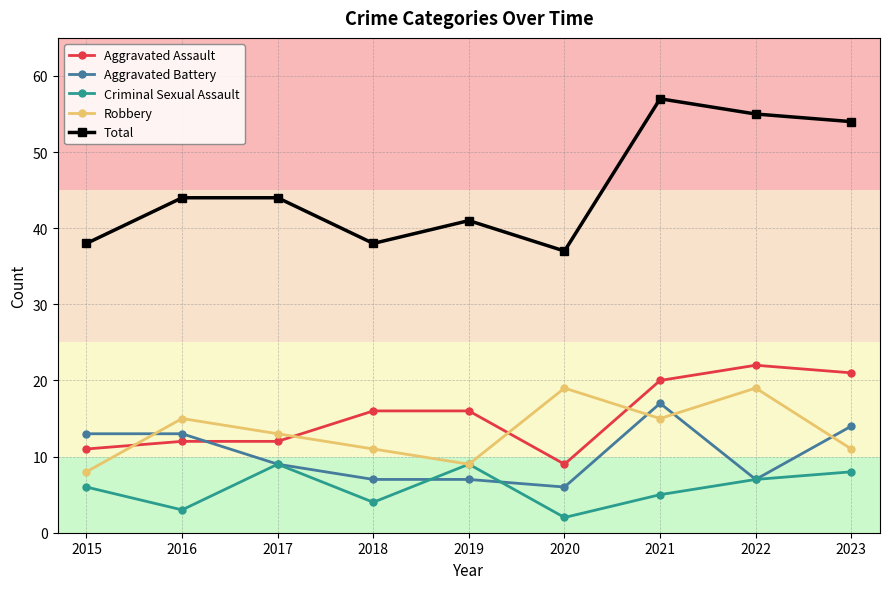

True or false: Criminal Sexual Assault and Total cross at least once.

False